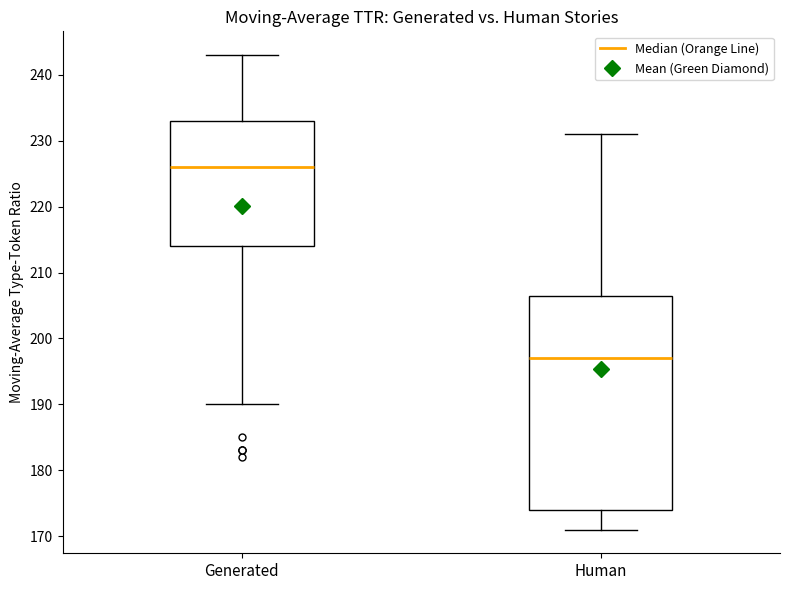

Comparing the boxes themselves (not the whiskers), which one is the tallest?

Human